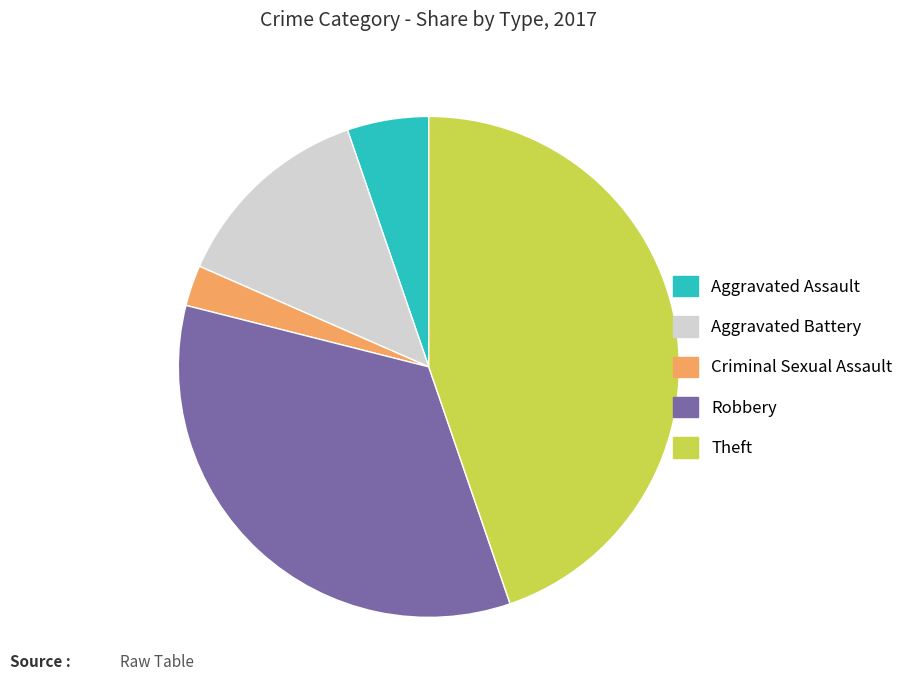

Do Theft and Aggravated Battery together represent more than half of the pie?

Yes